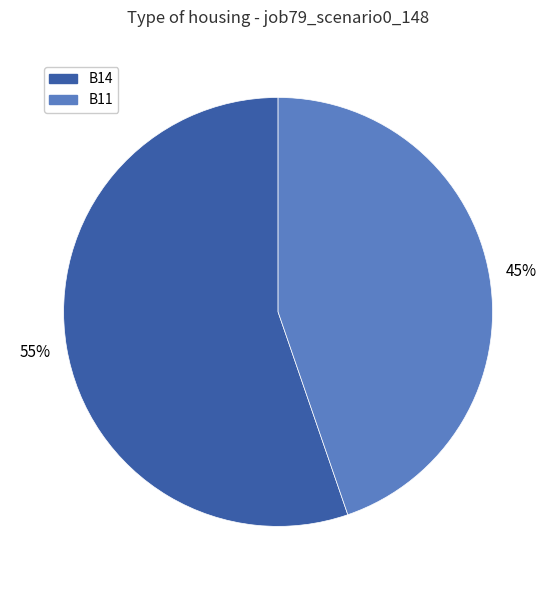

Do B11 and B14 together represent more than half of the pie?

Yes